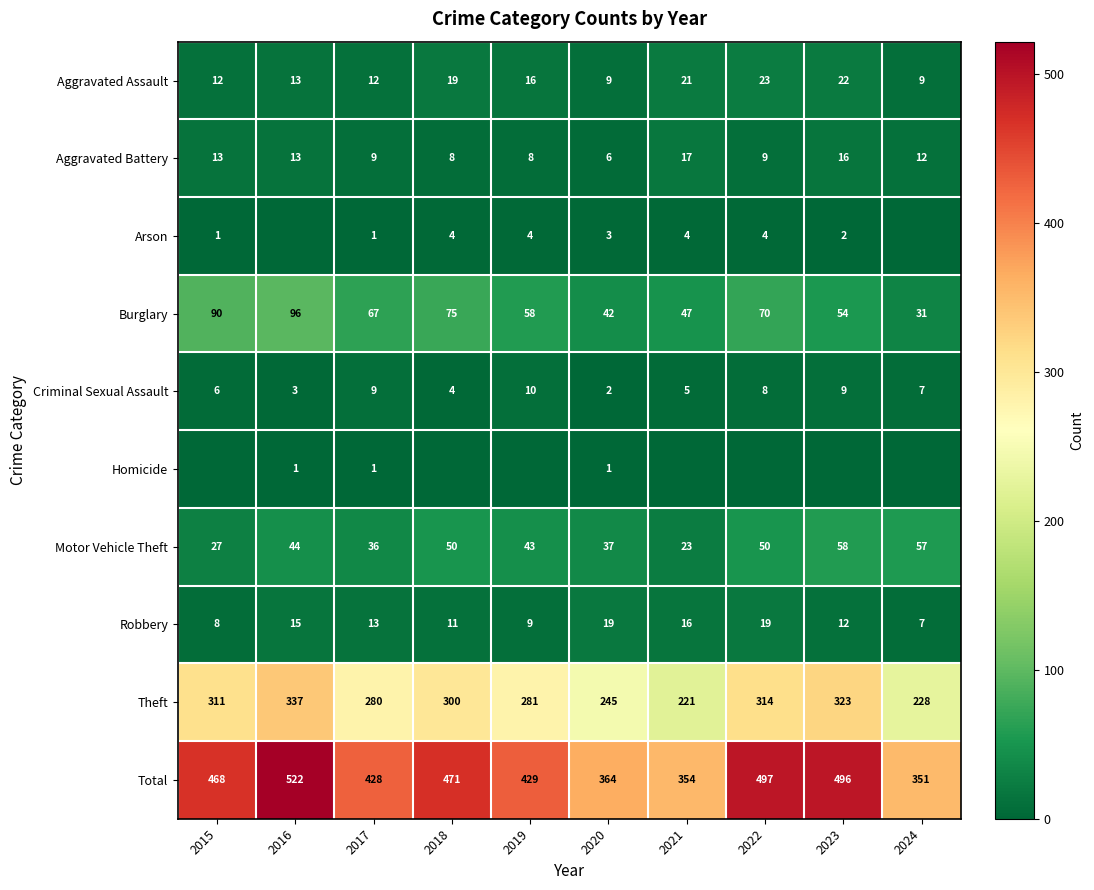

The value of Total at 2021 is 465. True or false?

False